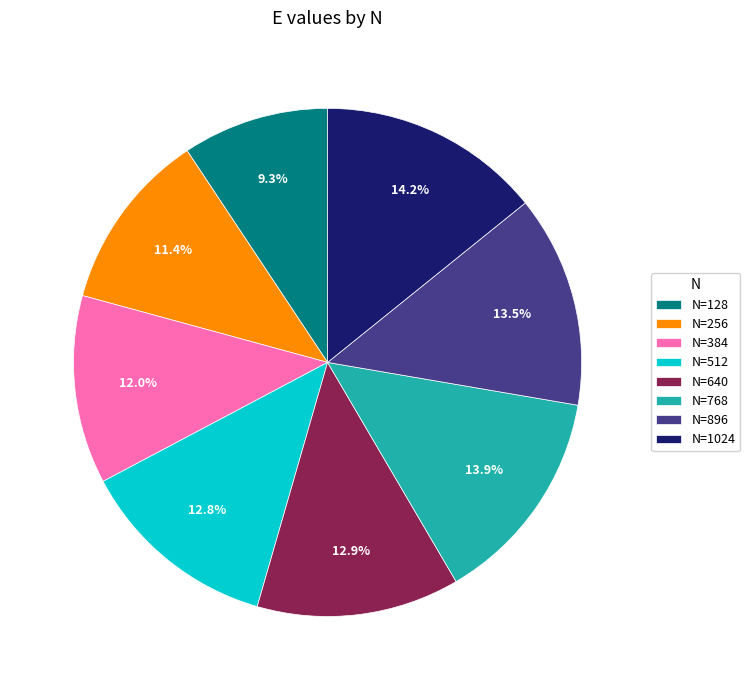

What is the smallest slice in the pie chart?

N=128